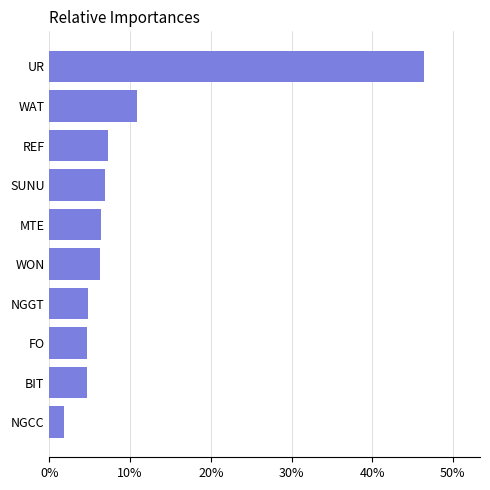

What is the change in value from FO to MTE?

+1.8